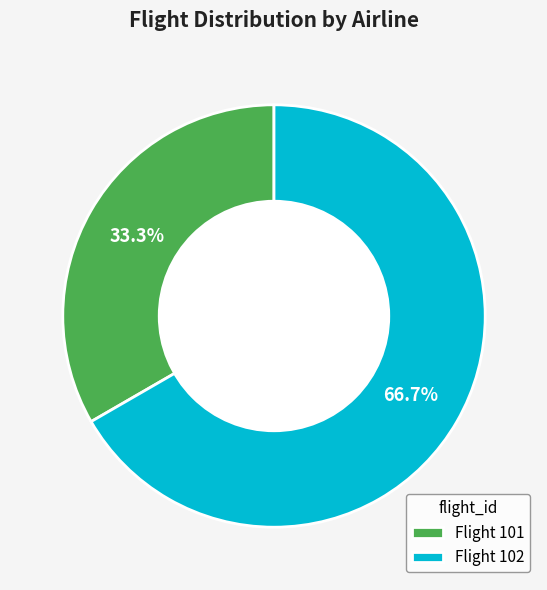

Which category accounts for the majority?

Flight 102